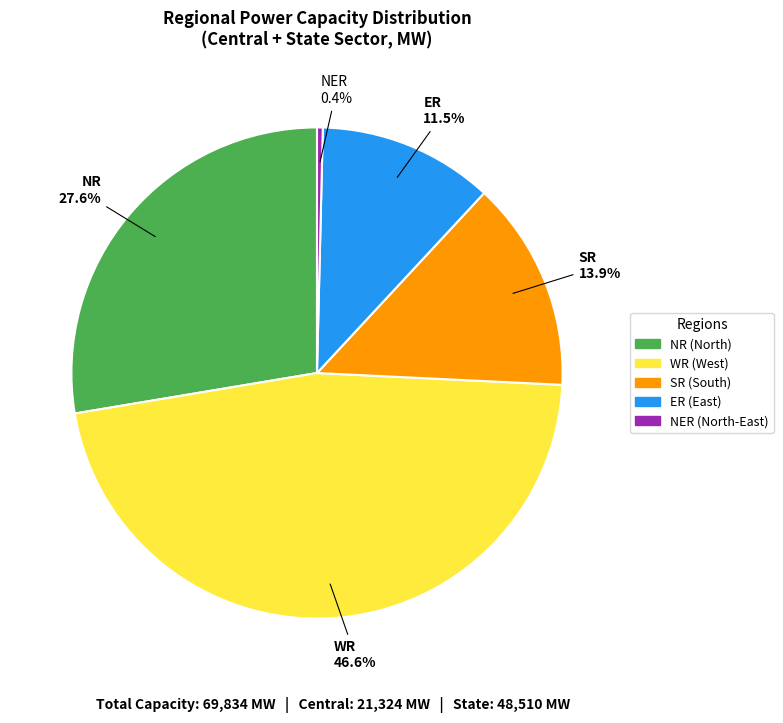

Is SR (South) the majority of the pie?

No